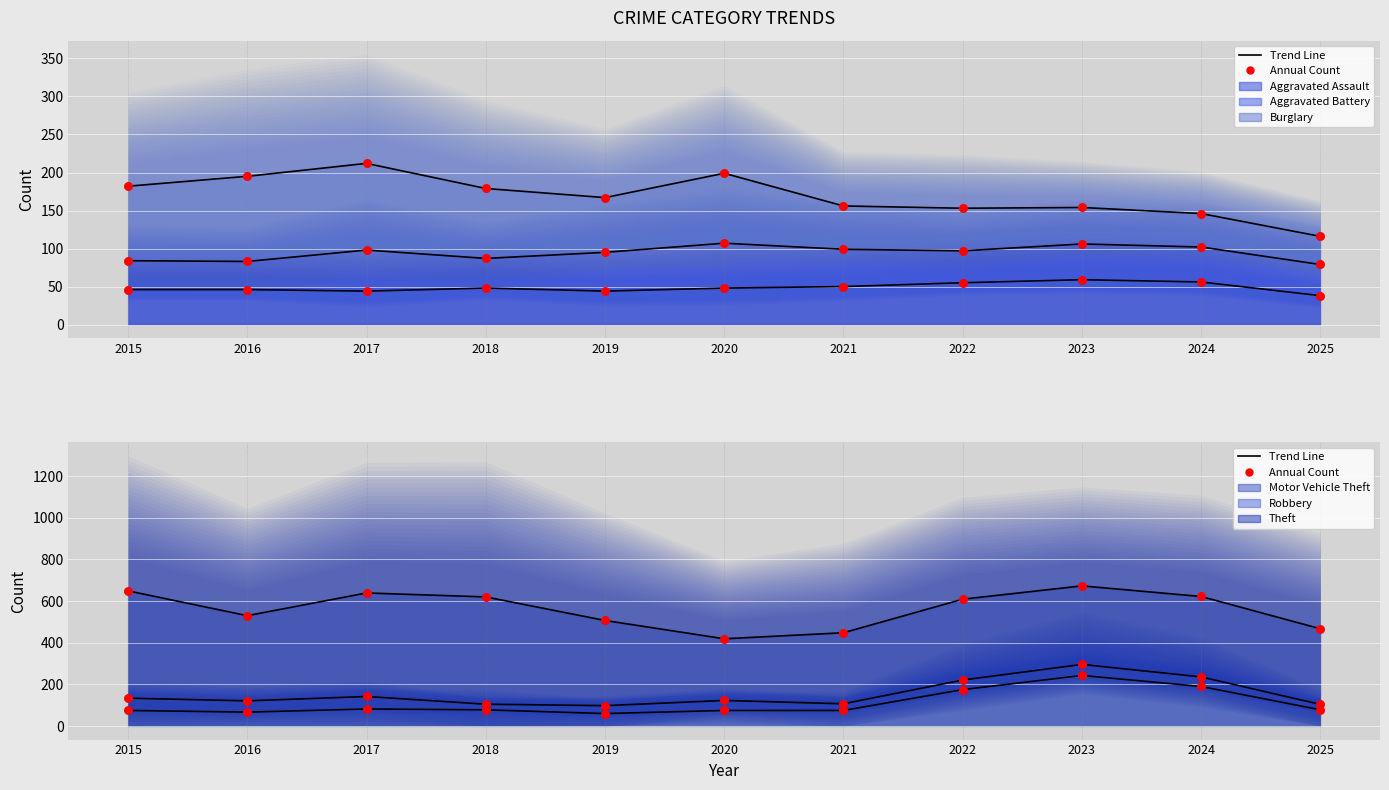

What are all the series names shown in the legend?

Aggravated Assault, Aggravated Battery, Burglary, Motor Vehicle Theft, Robbery, Theft